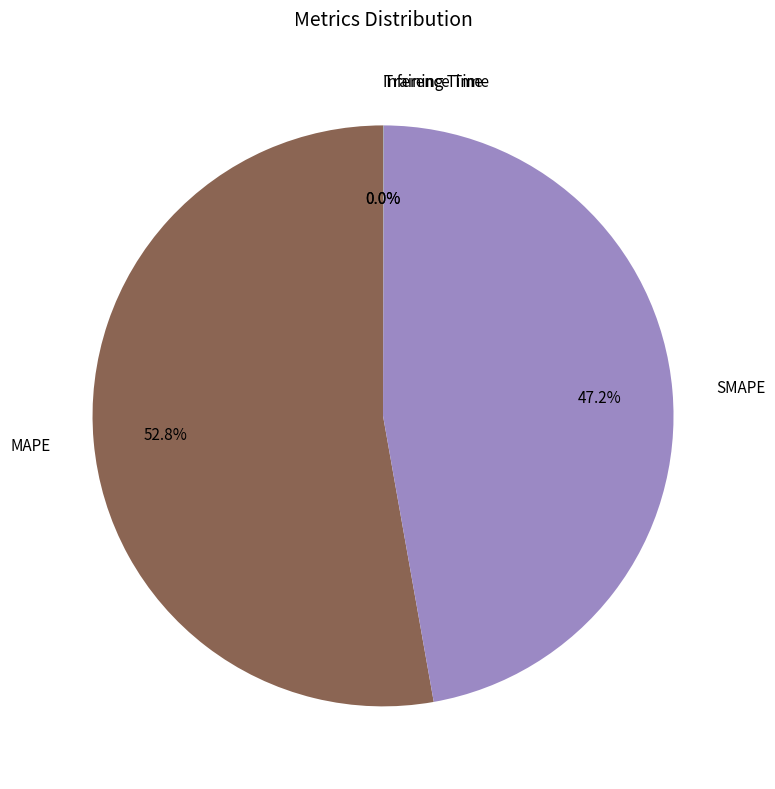

Does any single category account for the majority?

Yes